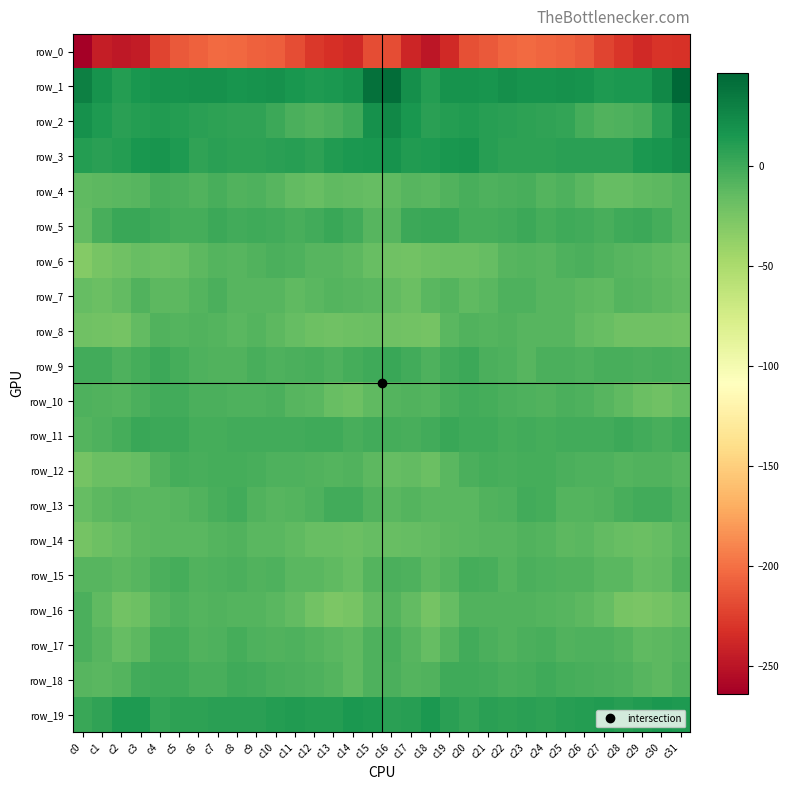

Read the row_13 value at c1.

-11.8